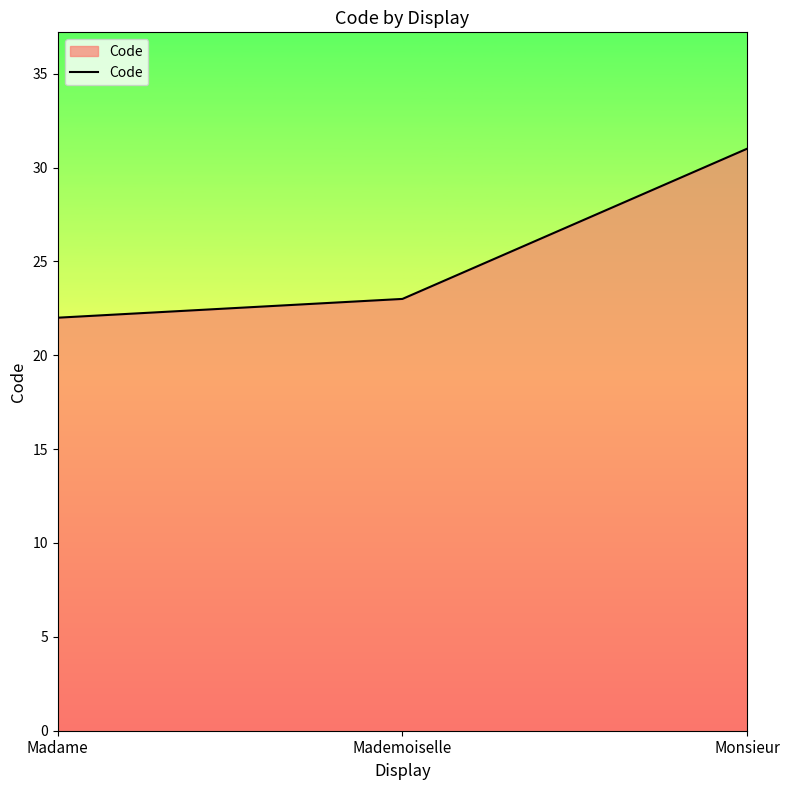

True or false: the data shows 23 at Mademoiselle.

True